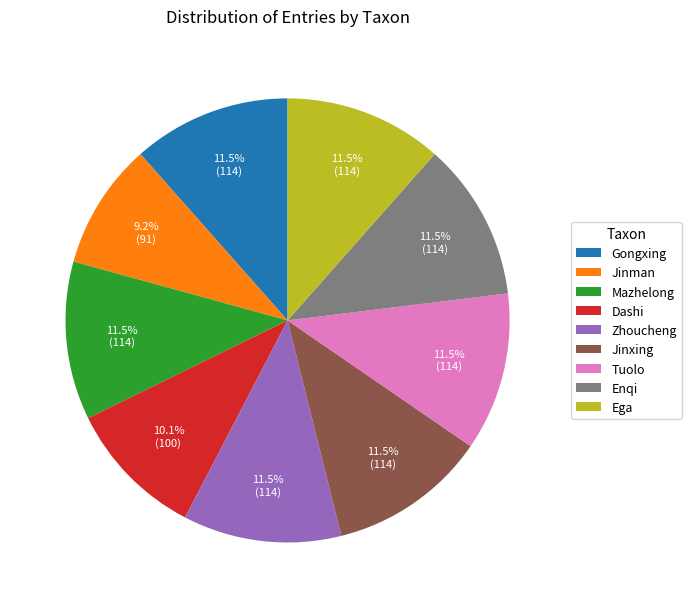

What percentage do Zhoucheng and Jinman together represent?

20.7%